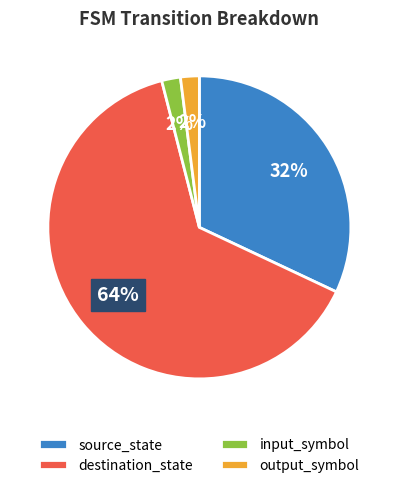

The source_state slice represents 21% of the pie. True or false?

False